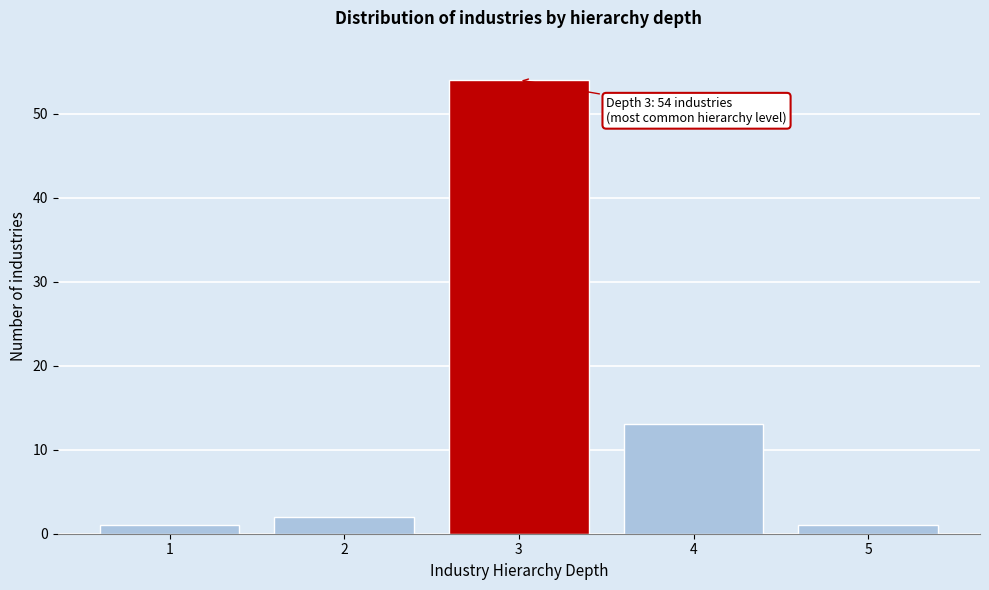

Reading left to right, transcribe all the data shown in this chart.

1	2	54	13	1